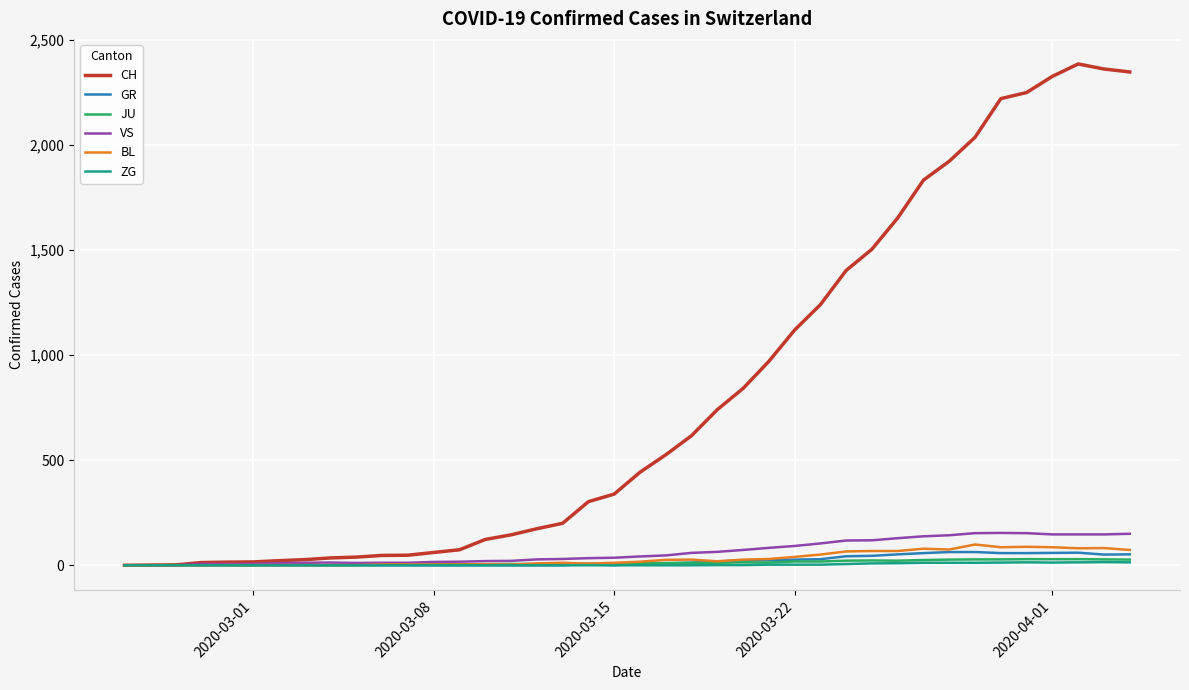

Which series has the largest total across all categories?

CH